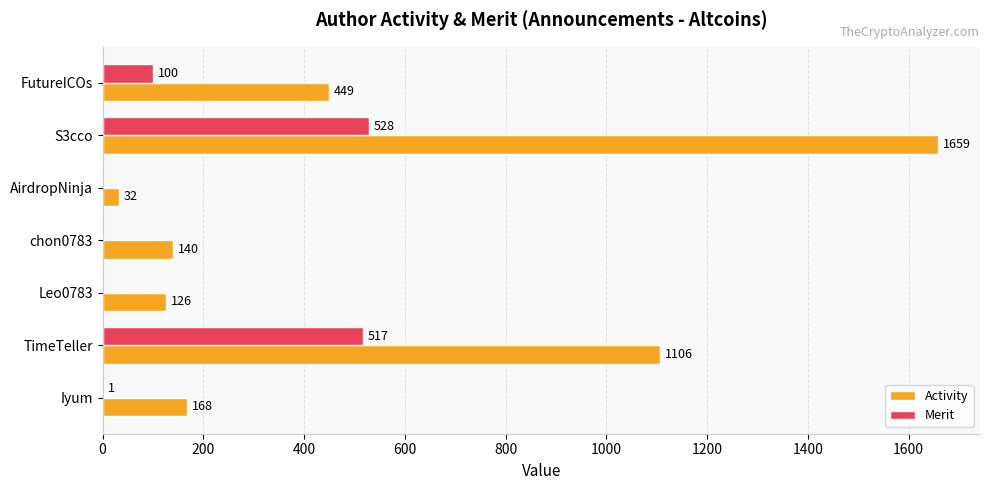

How many categories are shown in the chart?

7